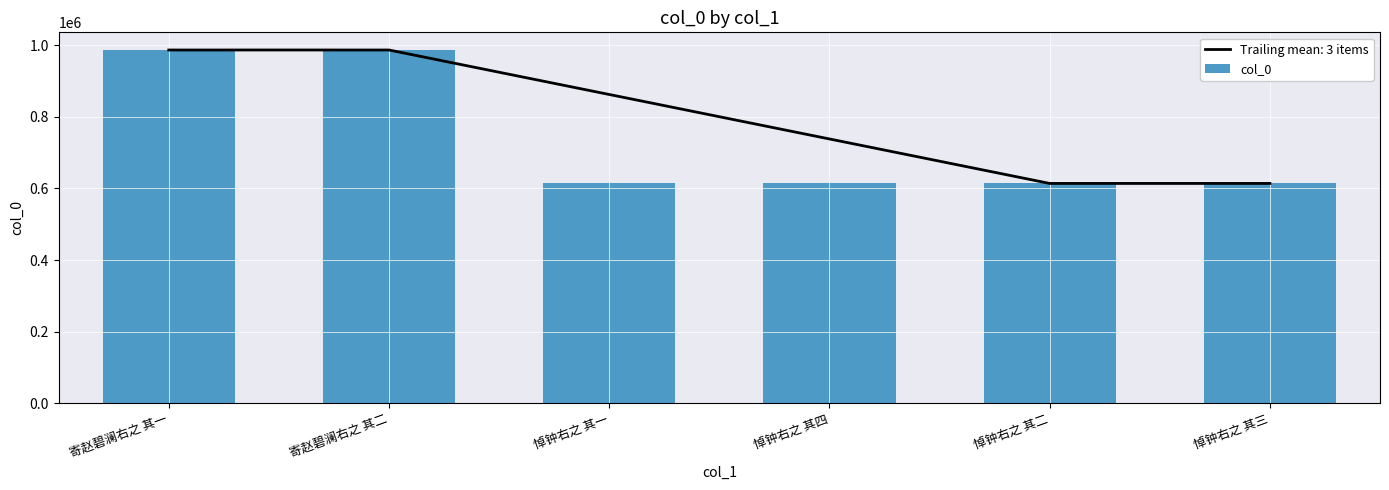

What is the difference between the second highest and second lowest values?

372575